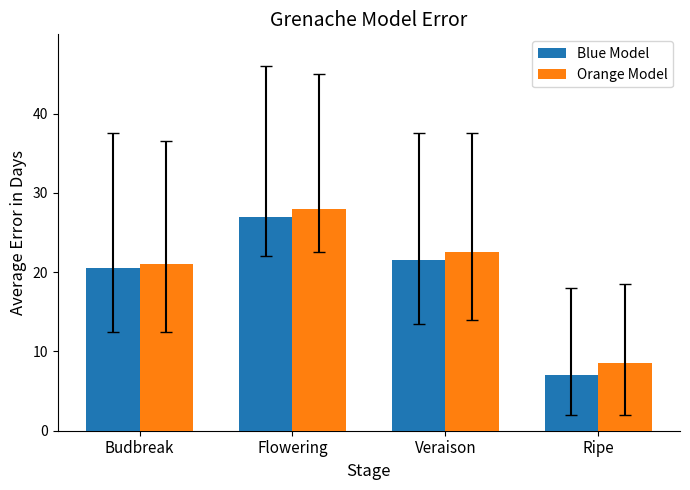

Which series has the largest total across all categories?

Orange Model